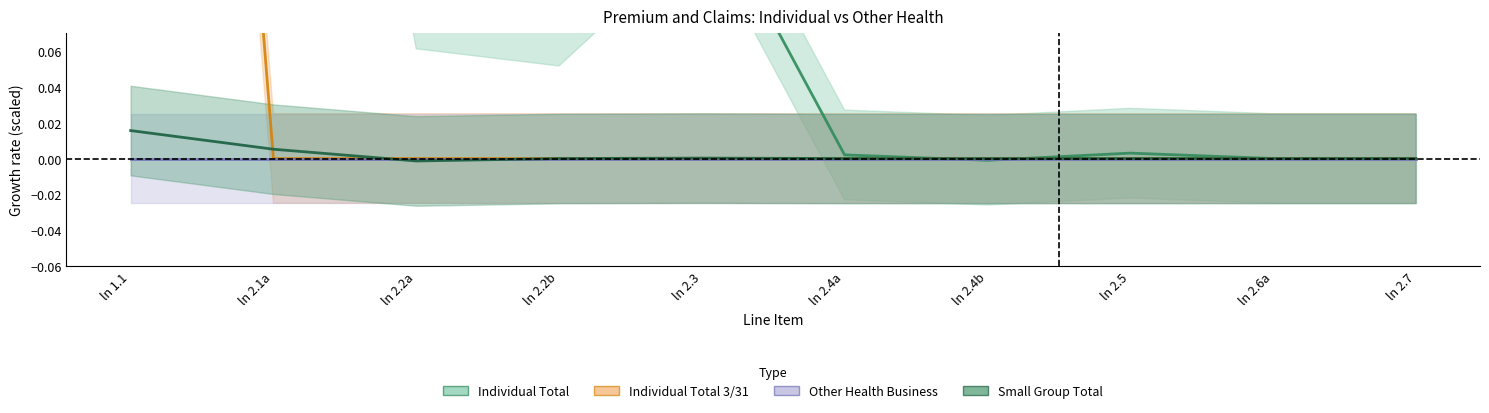

The Individual Total (col_3) series shows 0.0 at ln 2.4a. True or false?

False